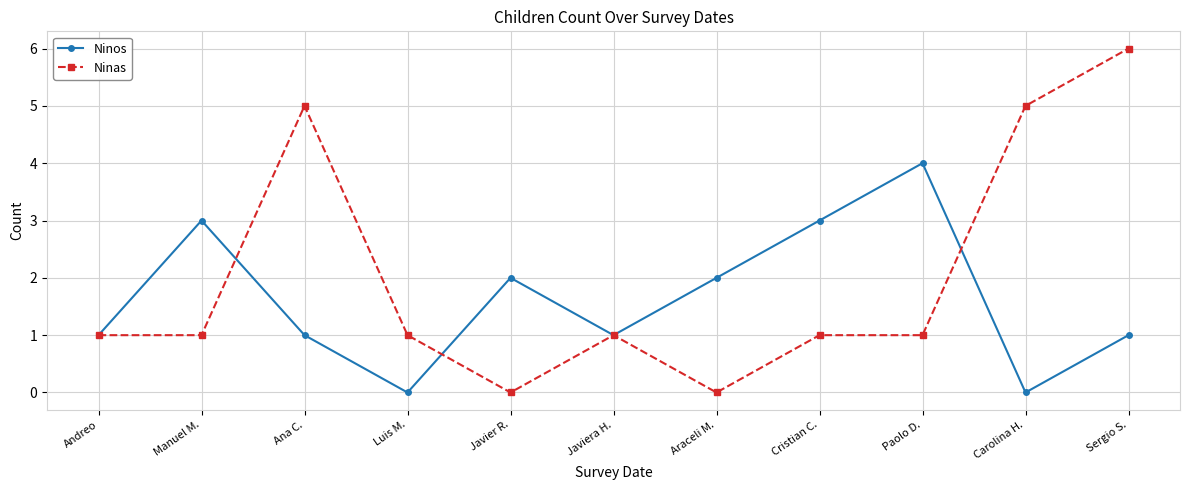

How many distinct data groups are displayed?

2